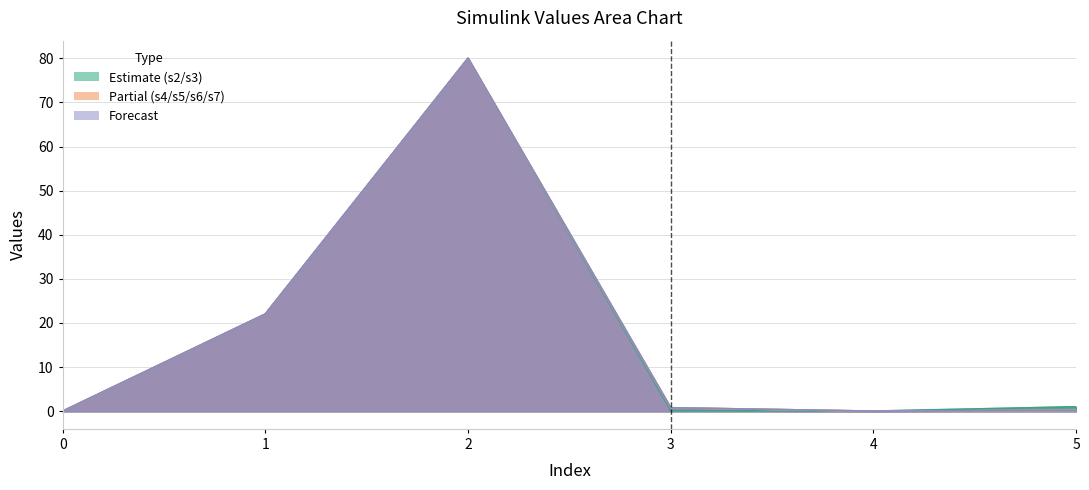

How many values in the simulink_values_ 2 series are below 1?

3